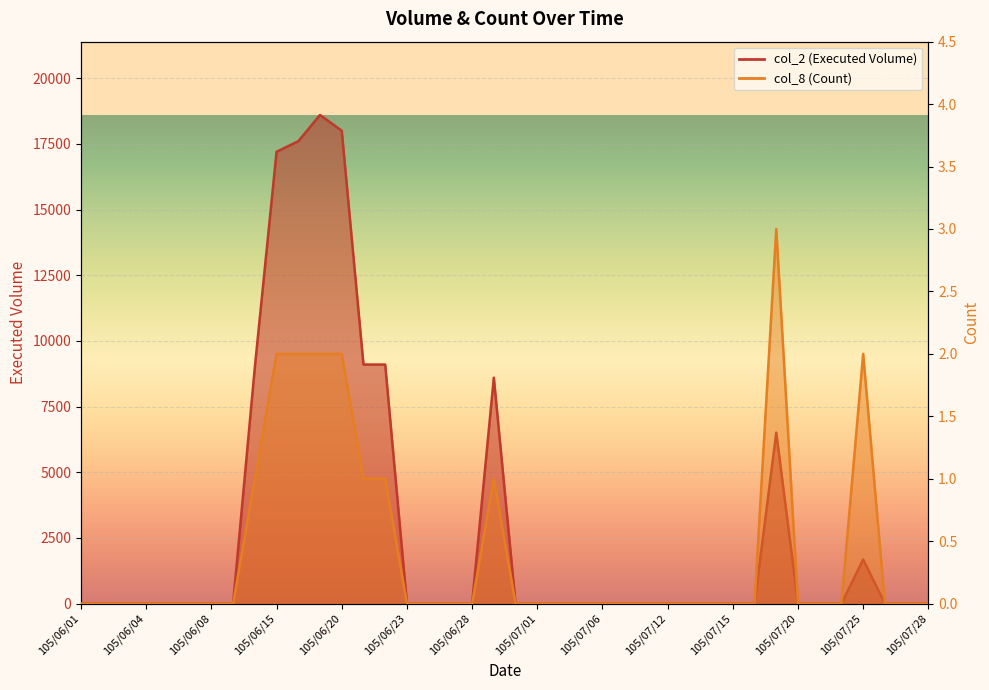

True or false: col_8 (Count) has more than 0 interior local peaks.

True